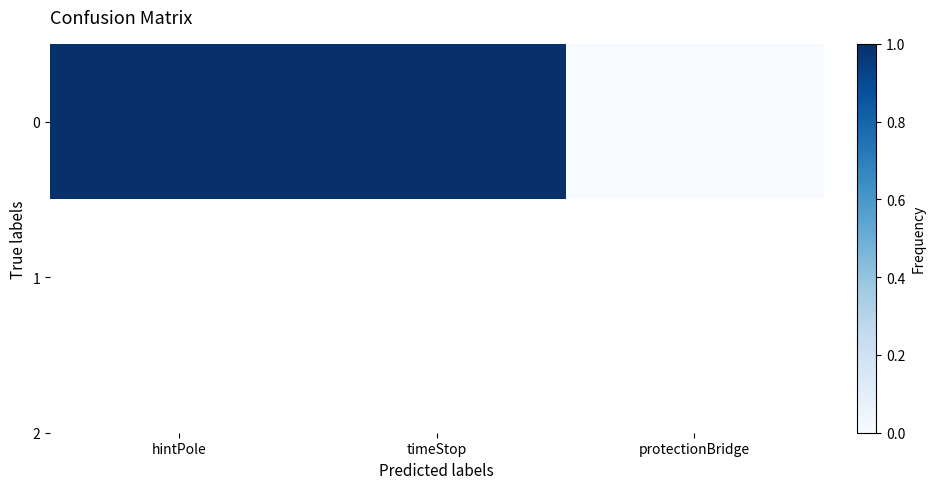

What is the difference between the maximum and minimum values?

1